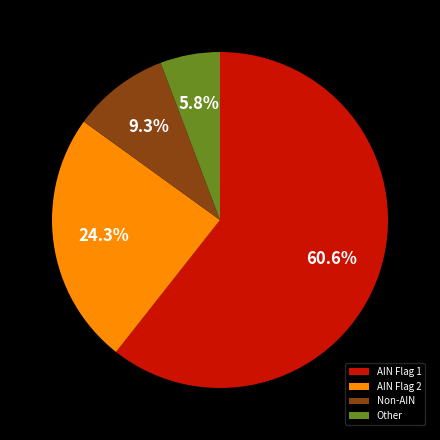

To the nearest percent, what is the difference between the largest and smallest slice percentages?

55%